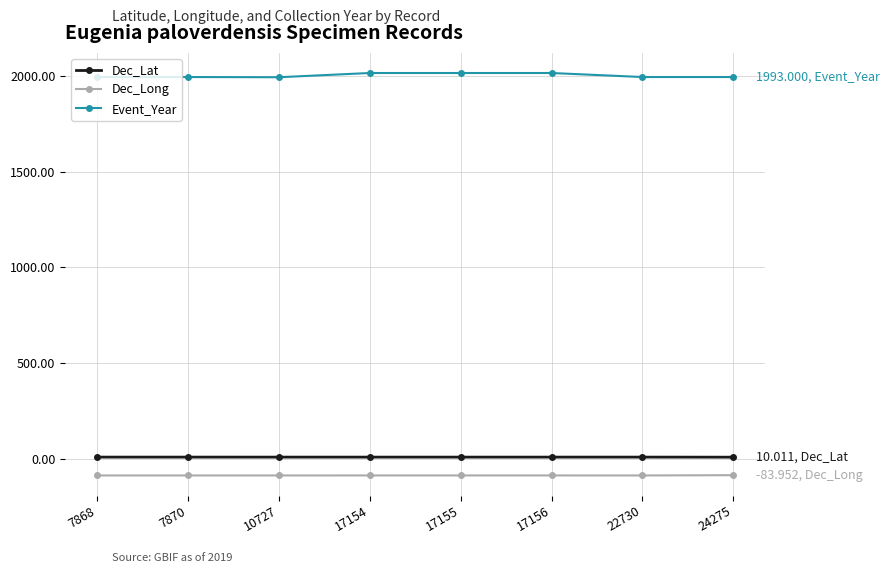

List the series in order of their peak value, highest first.

Event_Year, Dec_Lat, Dec_Long